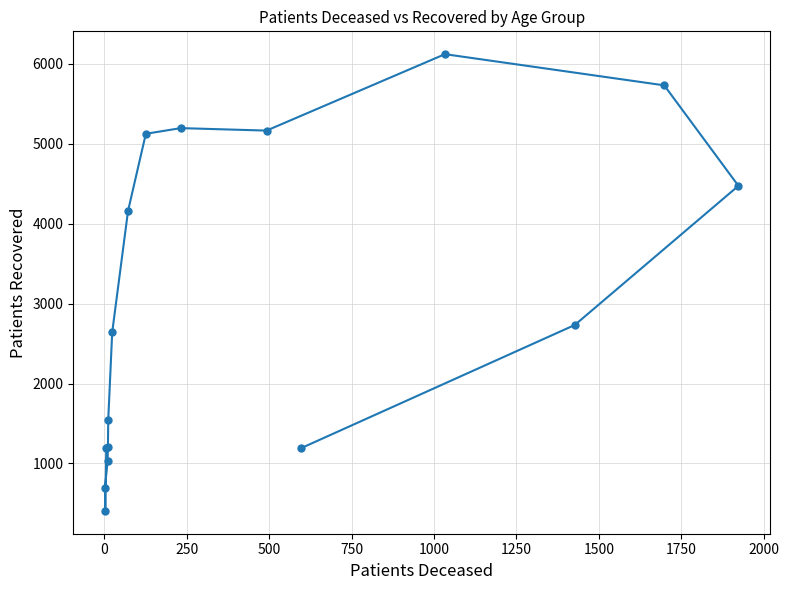

What is the greatest value displayed?

6120